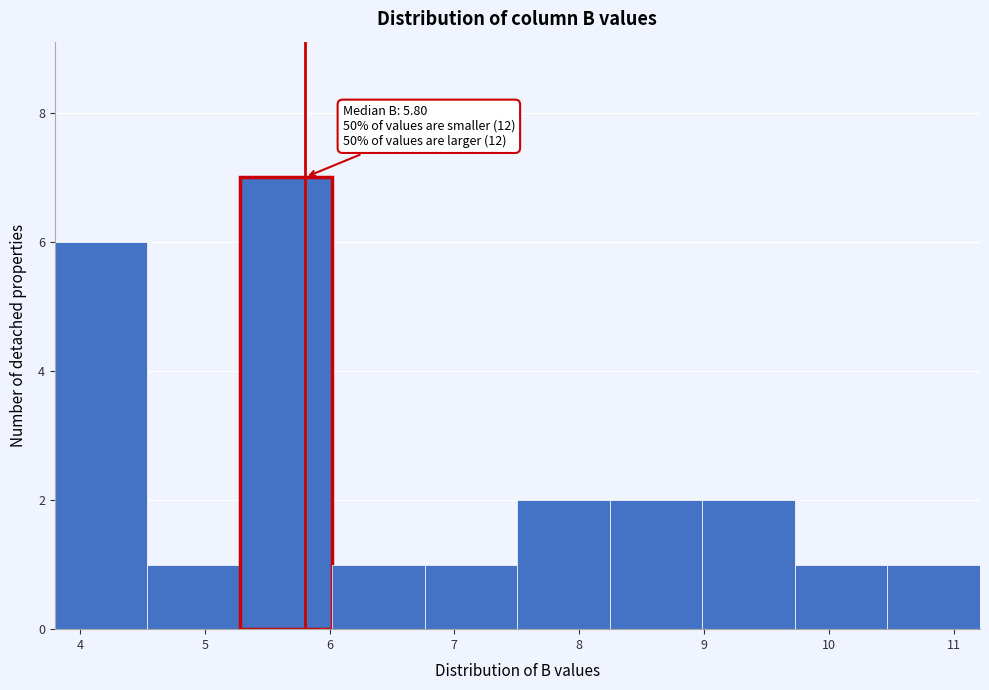

Which range on the x-axis has the tallest bar?

5.3 to 6.0